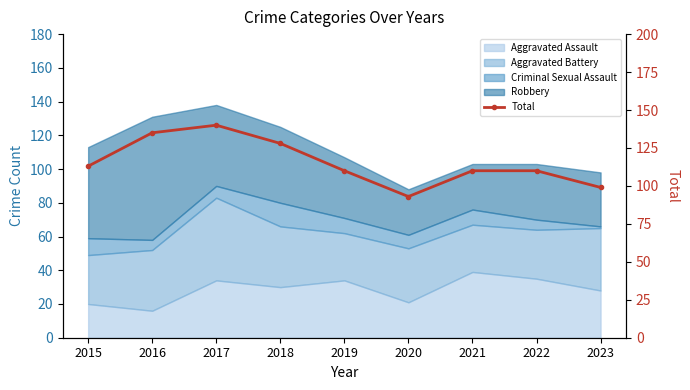

Which has a higher value, 2016 or 2018?

2016